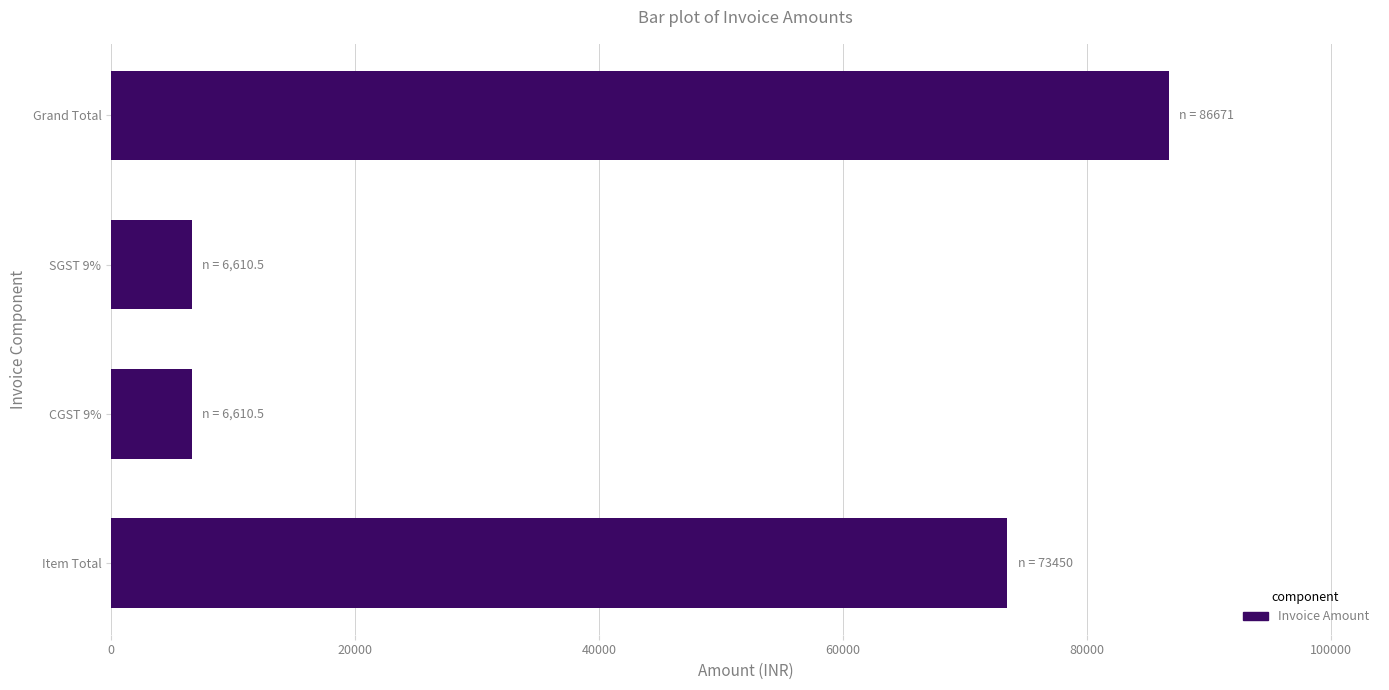

Reading bottom to top, list all the values displayed in this chart.

Item Total=73450.0	CGST 9%=6610.5	SGST 9%=6610.5	Grand Total=86671.0